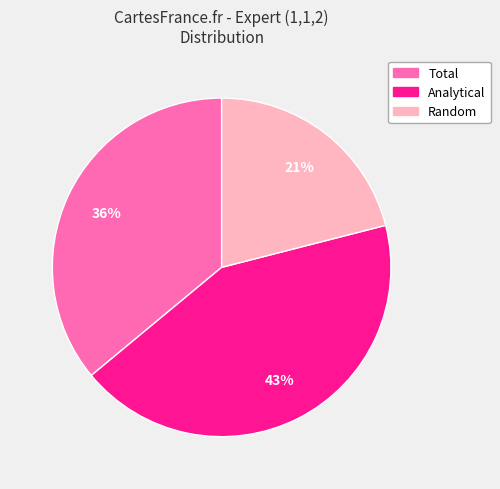

Which category has the biggest portion of the pie?

Analytical